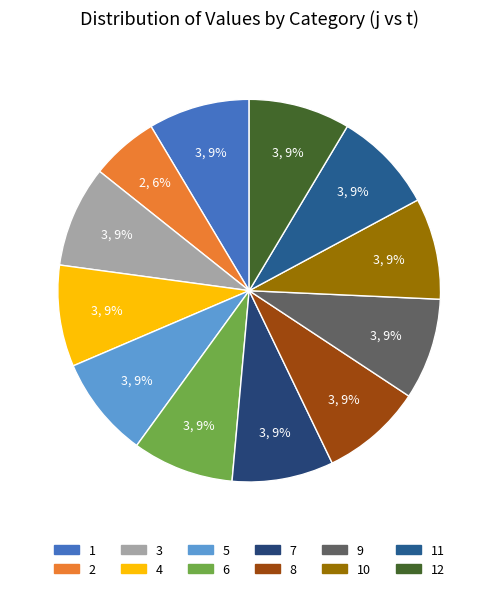

Is the sum of 8 and 5 greater than half?

No